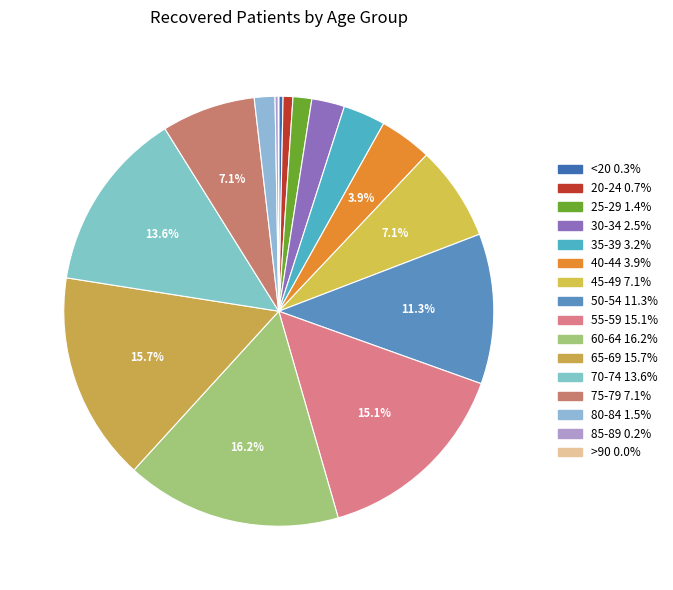

Which slice is the smallest?

>90